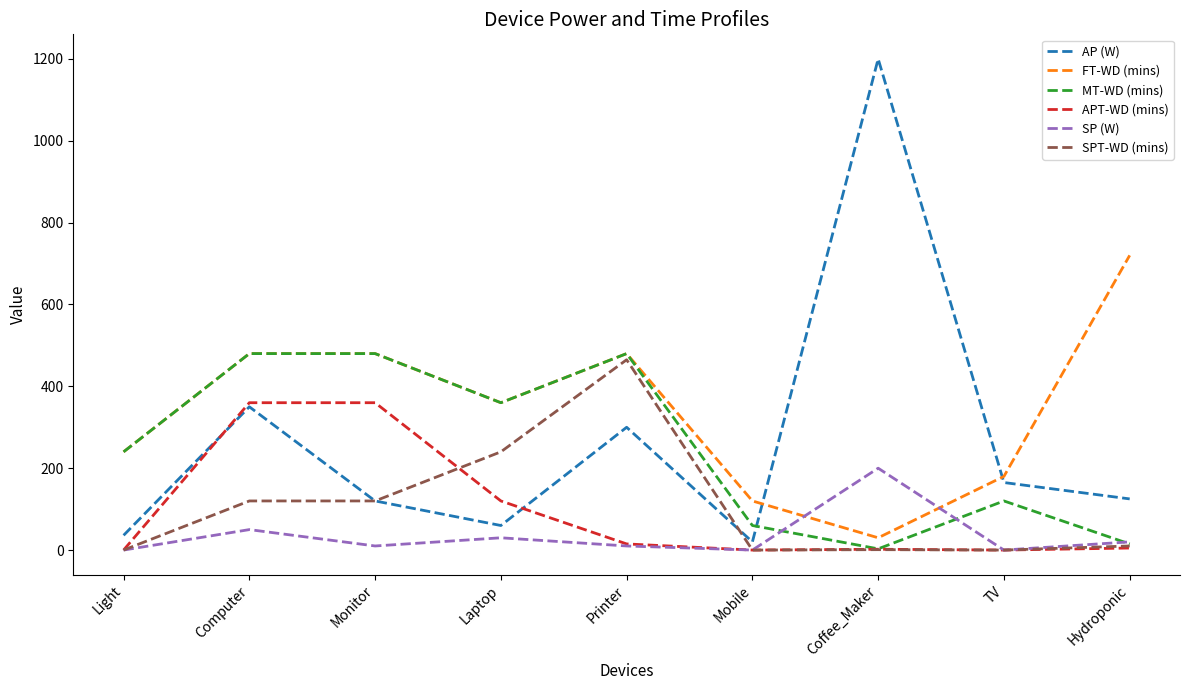

After their last crossing, which series has the higher values: AP (W) or SPT-WD (mins)?

AP (W)